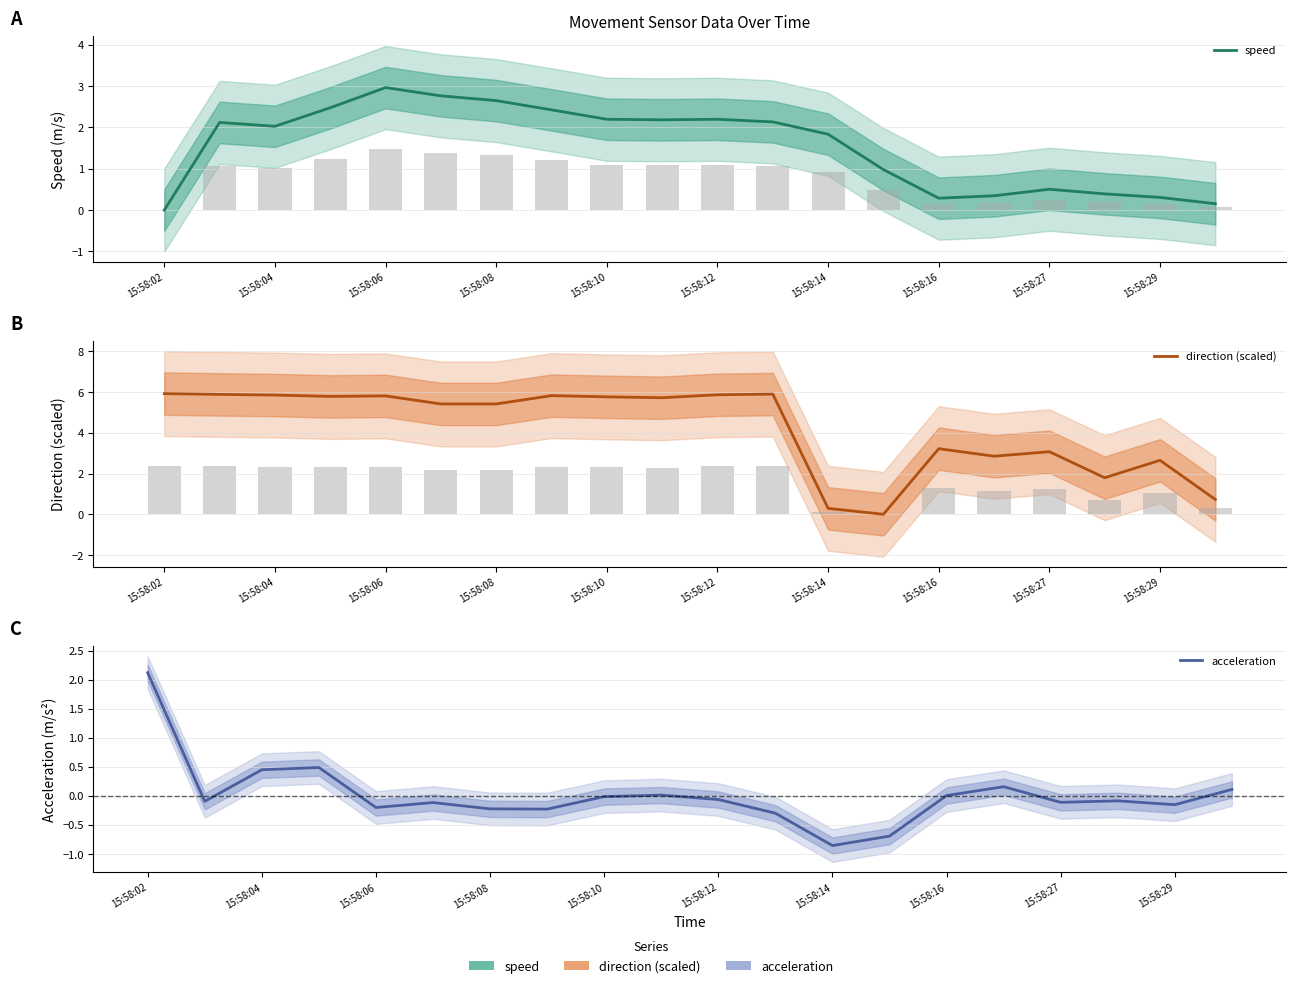

Count the number of categories in the chart.

20